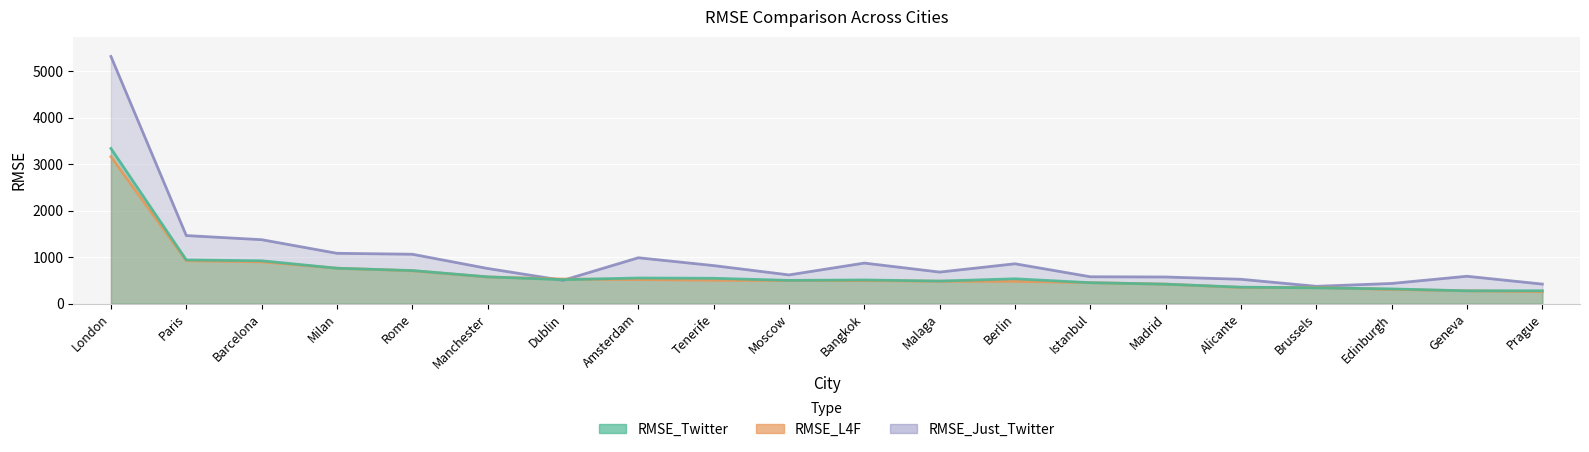

Count the number of data series in this chart.

3